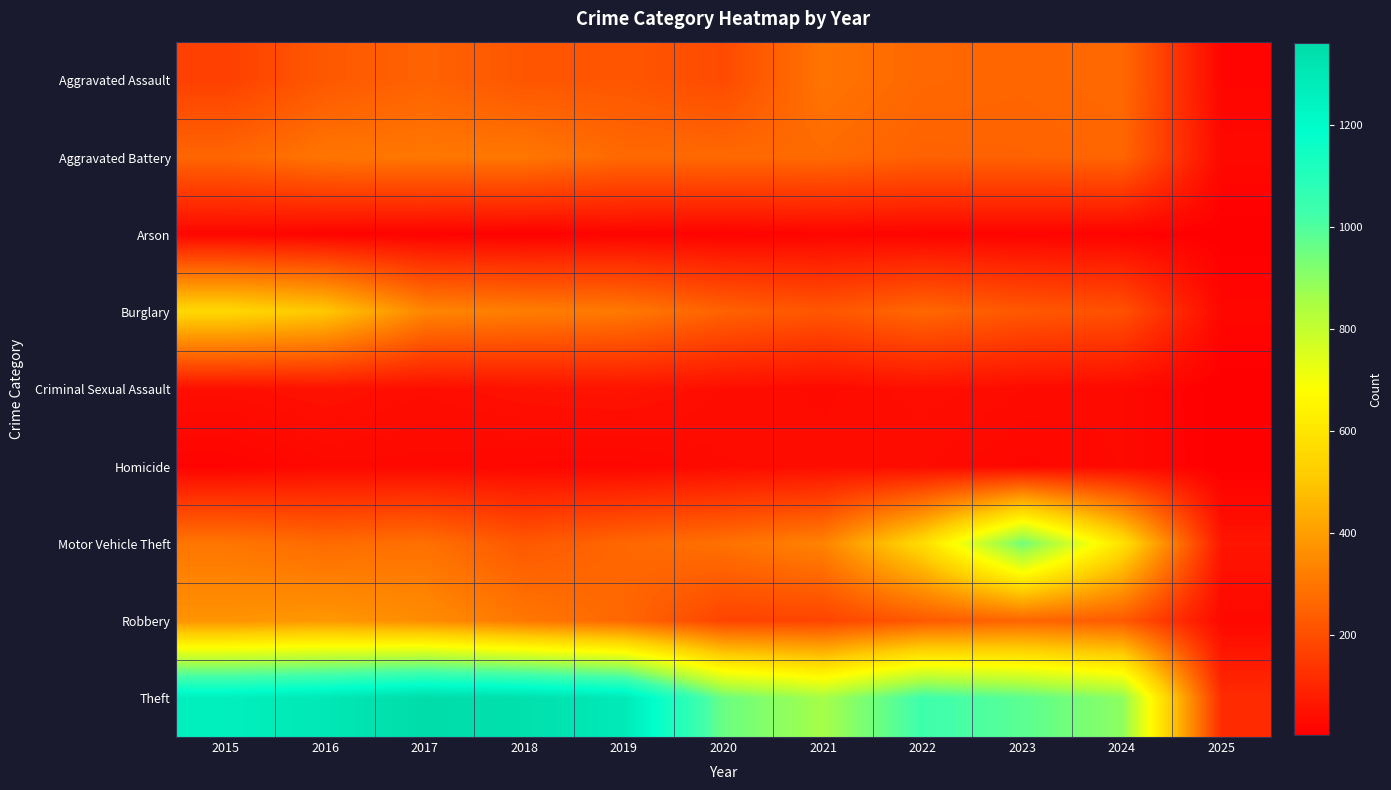

Rank the series by their maximum value, from lowest to highest.

Arson, Homicide, Criminal Sexual Assault, Aggravated Assault, Aggravated Battery, Robbery, Burglary, Motor Vehicle Theft, Theft